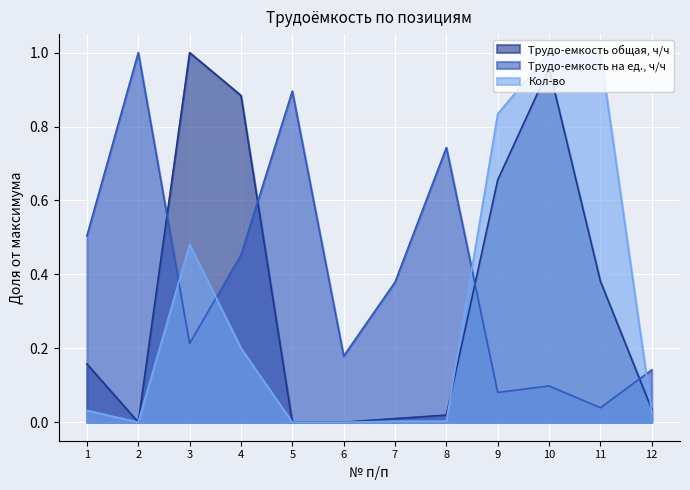

Rank the series by their average value, from lowest to highest.

Кол-во, Трудо-емкость общая, ч/ч, Трудо-емкость на ед., ч/ч